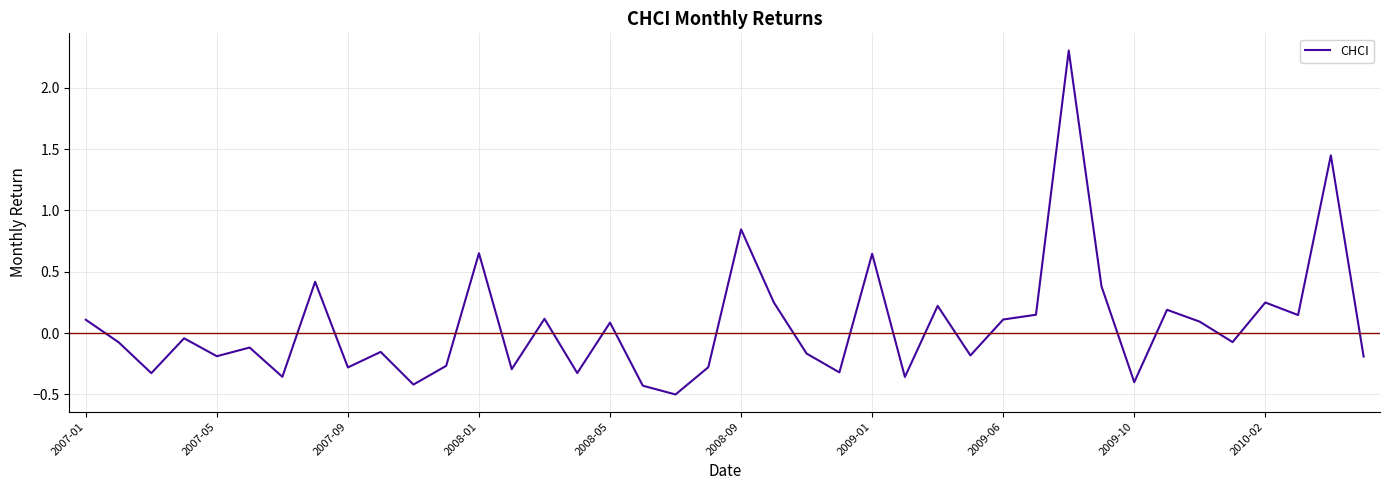

What is the maximum value shown in the chart?

2.3